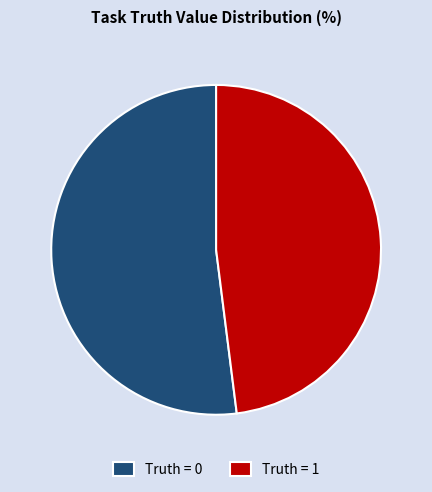

True or false: Truth = 0 accounts for 64% of the total.

False